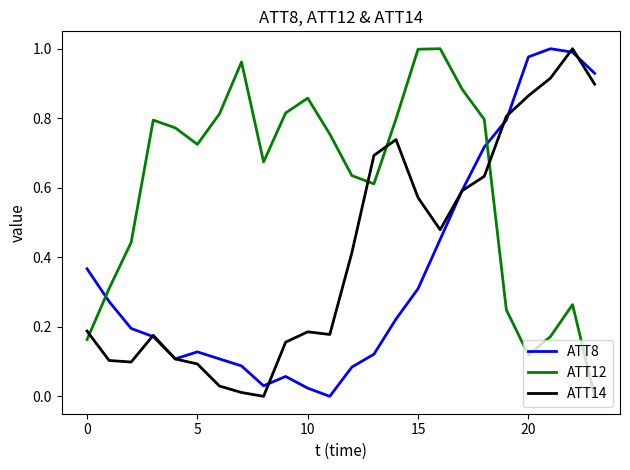

How many intersections are there between ATT14 and ATT12?

4